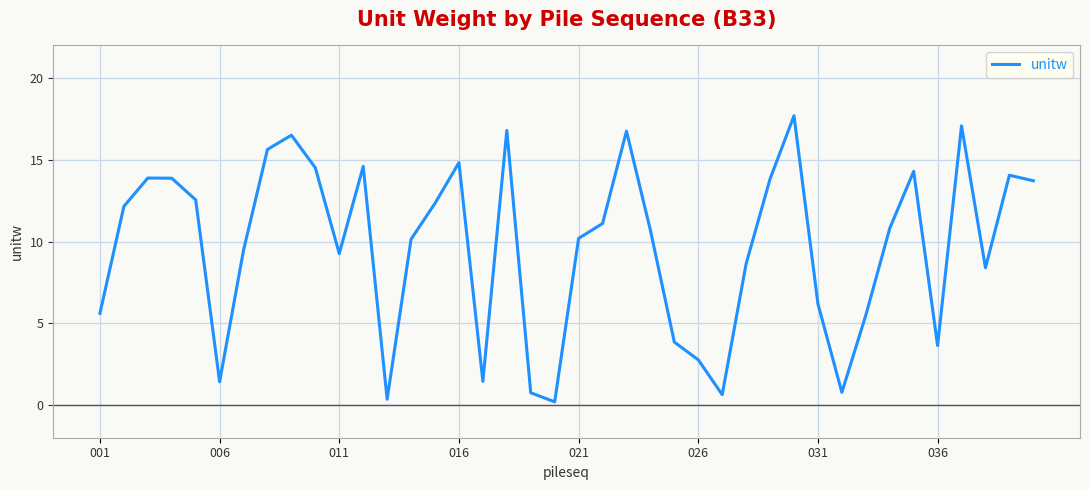

What is the maximum value shown in the chart?

17.7